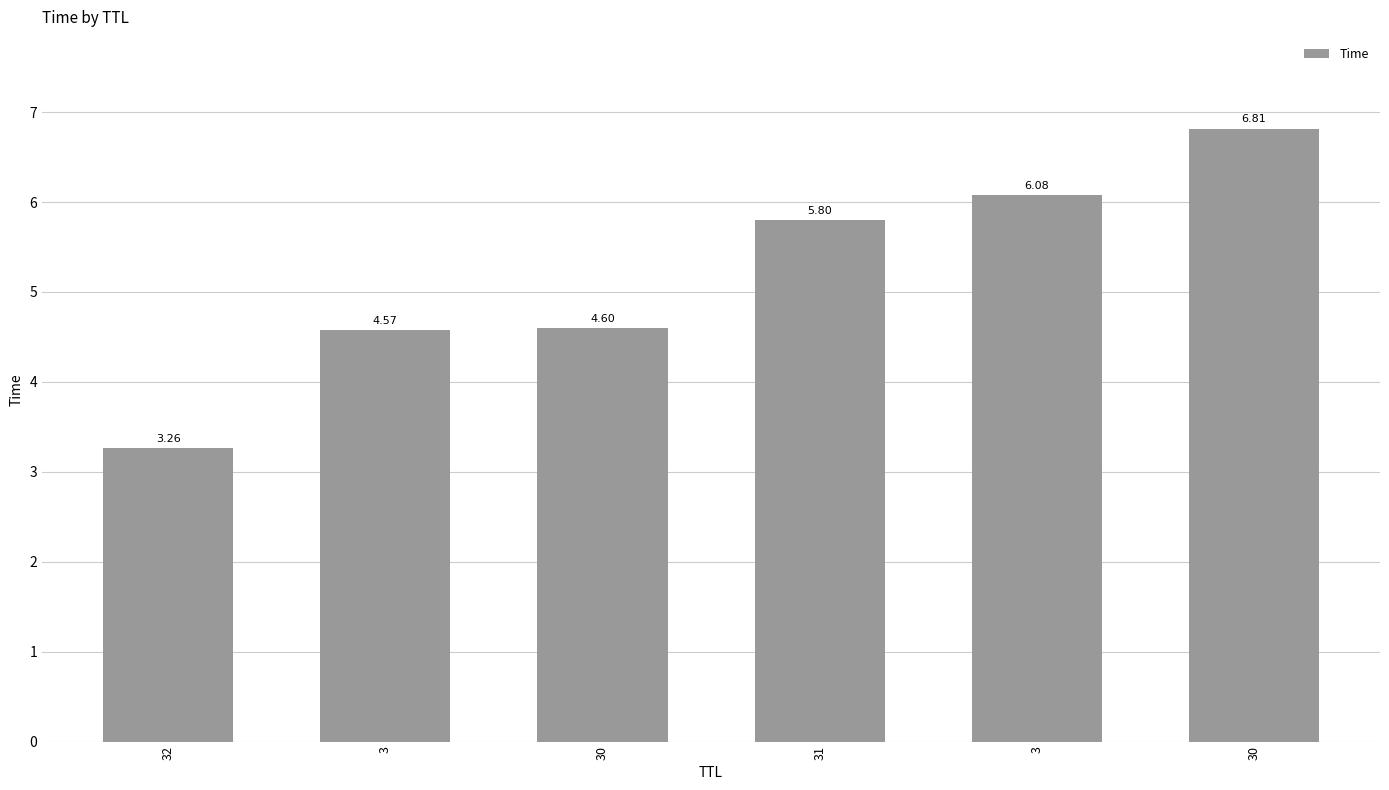

What is the difference between the maximum and minimum values?

3.6